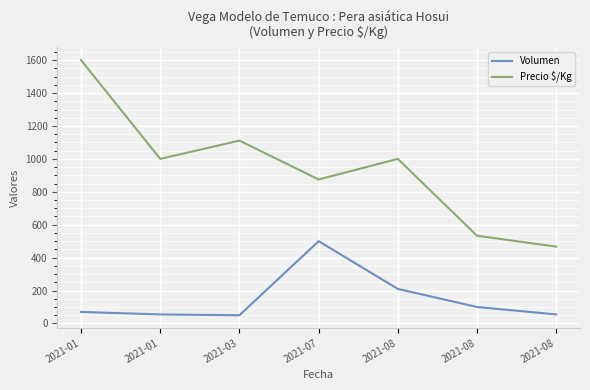

What is the difference between the highest and lowest values at 2021-03?

1061